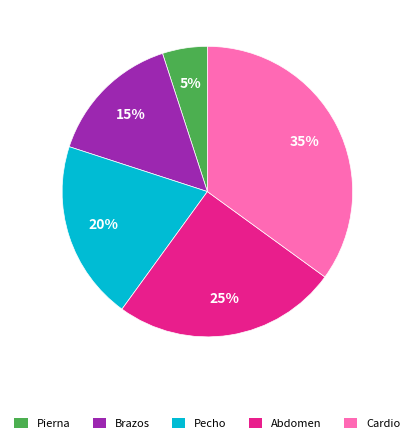

Is there a majority slice in this chart?

No